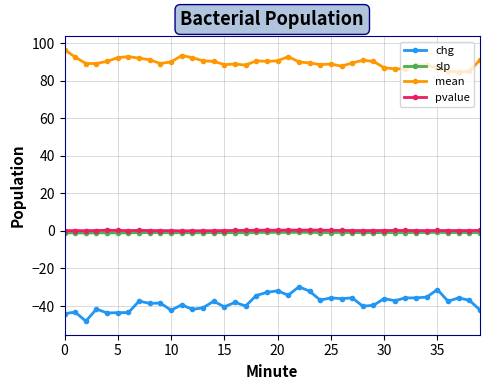

True or false: chg and slp cross at least once.

False